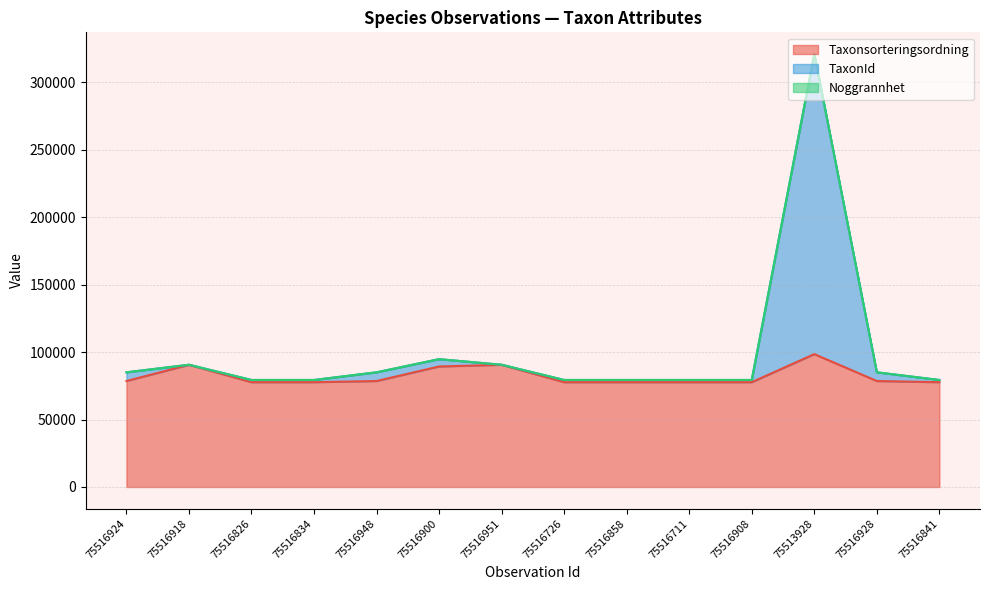

What is the difference between the second highest and second lowest values in the Taxonsorteringsordning series?

12890